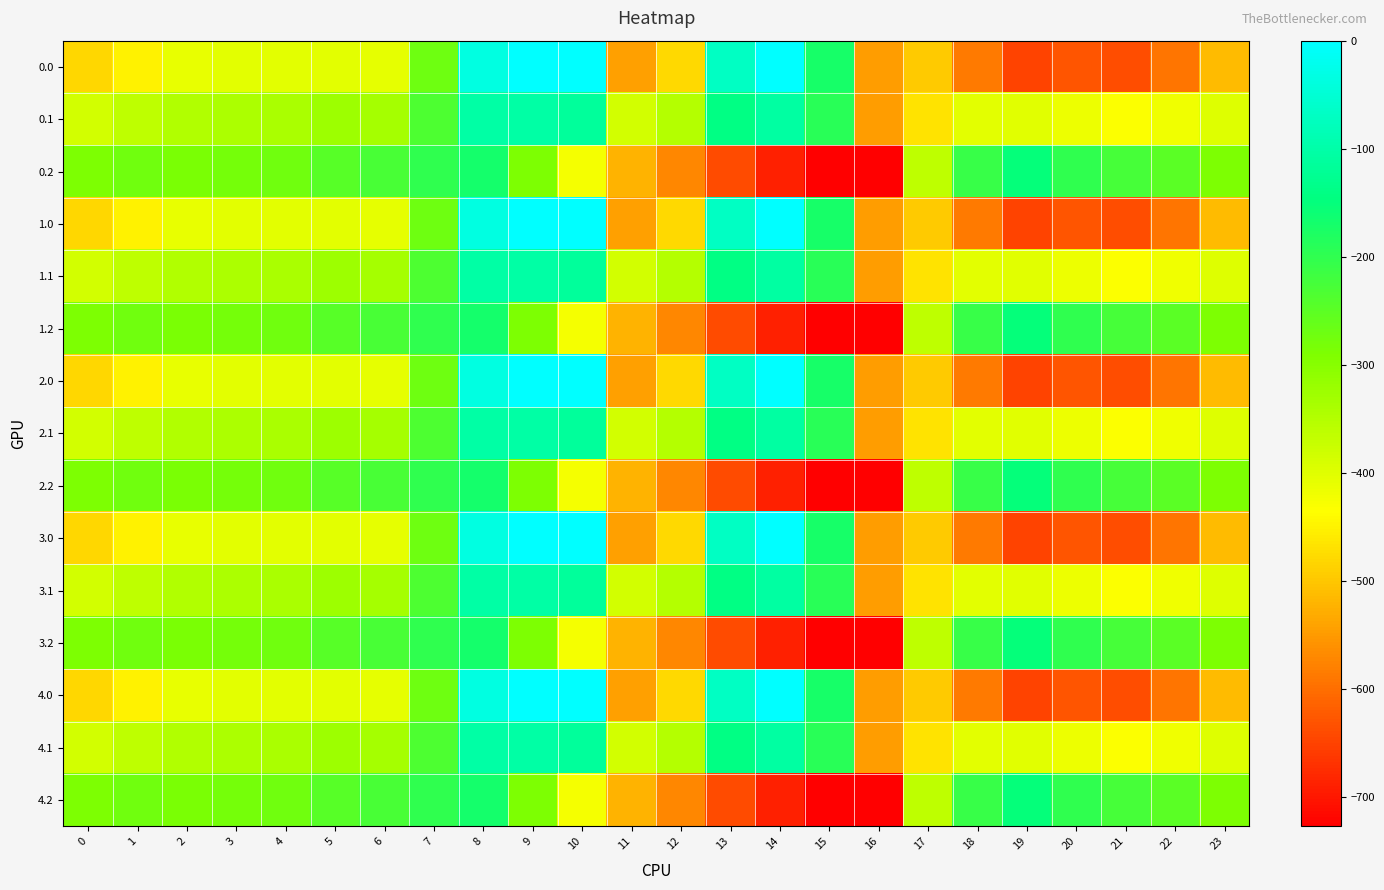

Which has a higher value, 22 or 17?

17